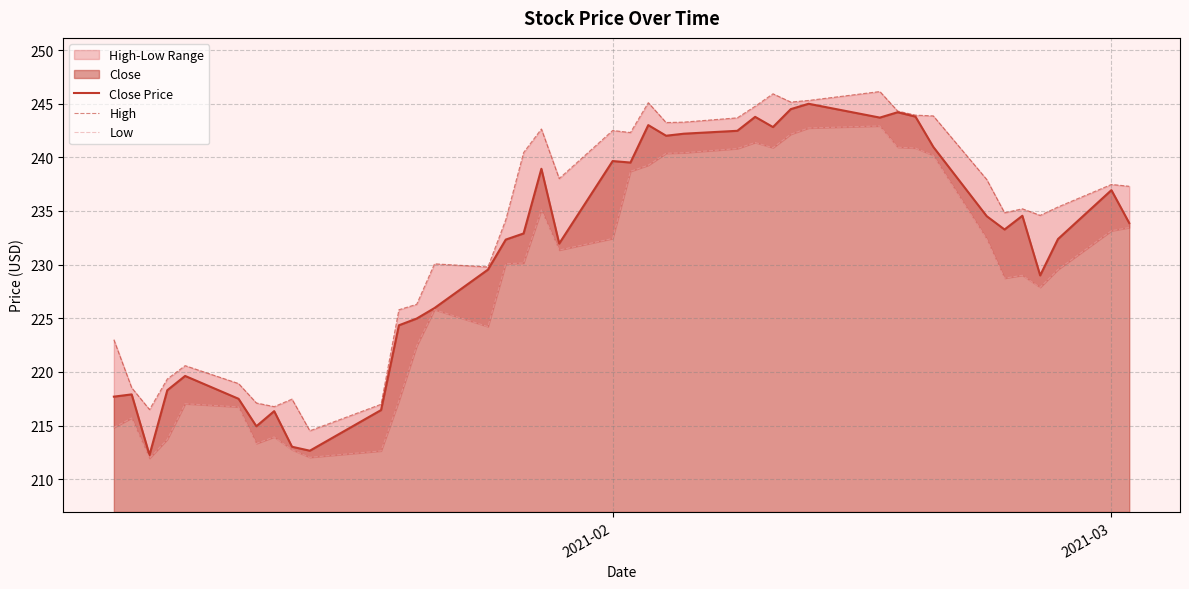

What is the highest value of the Close Price series?

245.0